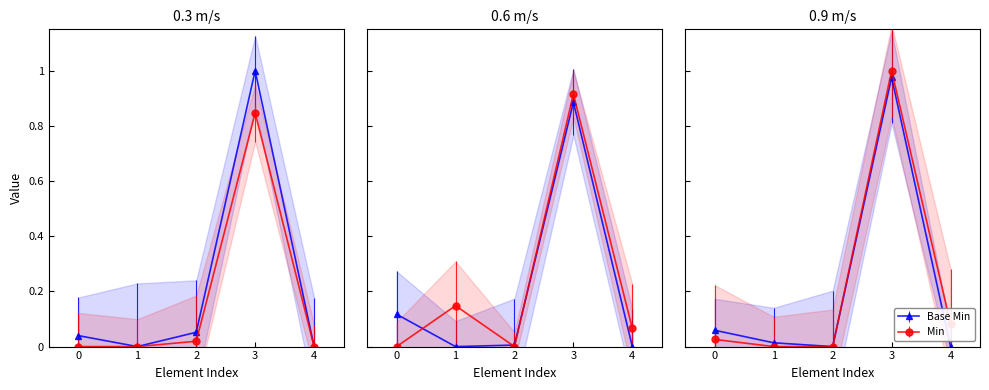

How many values in the Min series exceed 0?

3